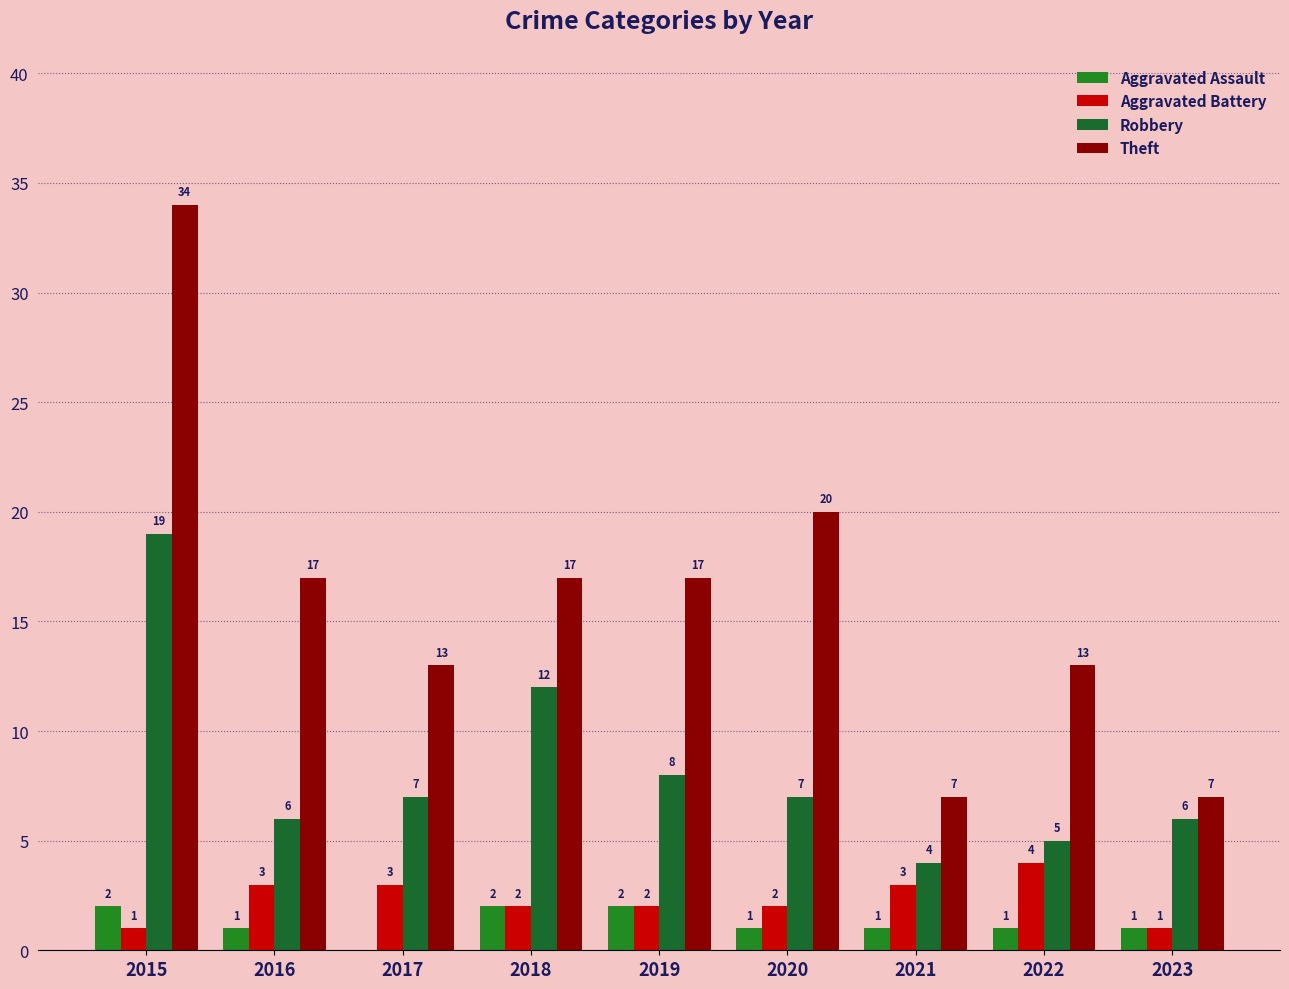

True or false: Theft has a value of 7 at 2023.

True